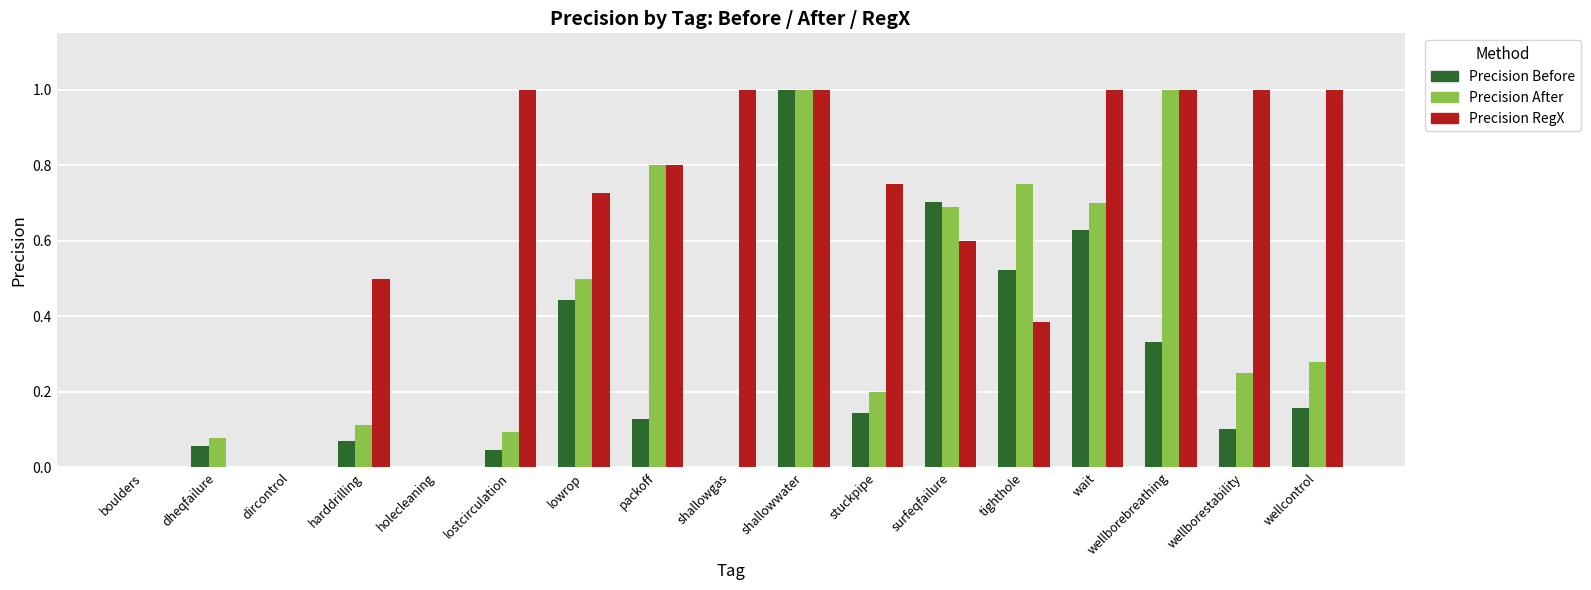

The value of Precision RegX at packoff is 0.8. True or false?

True